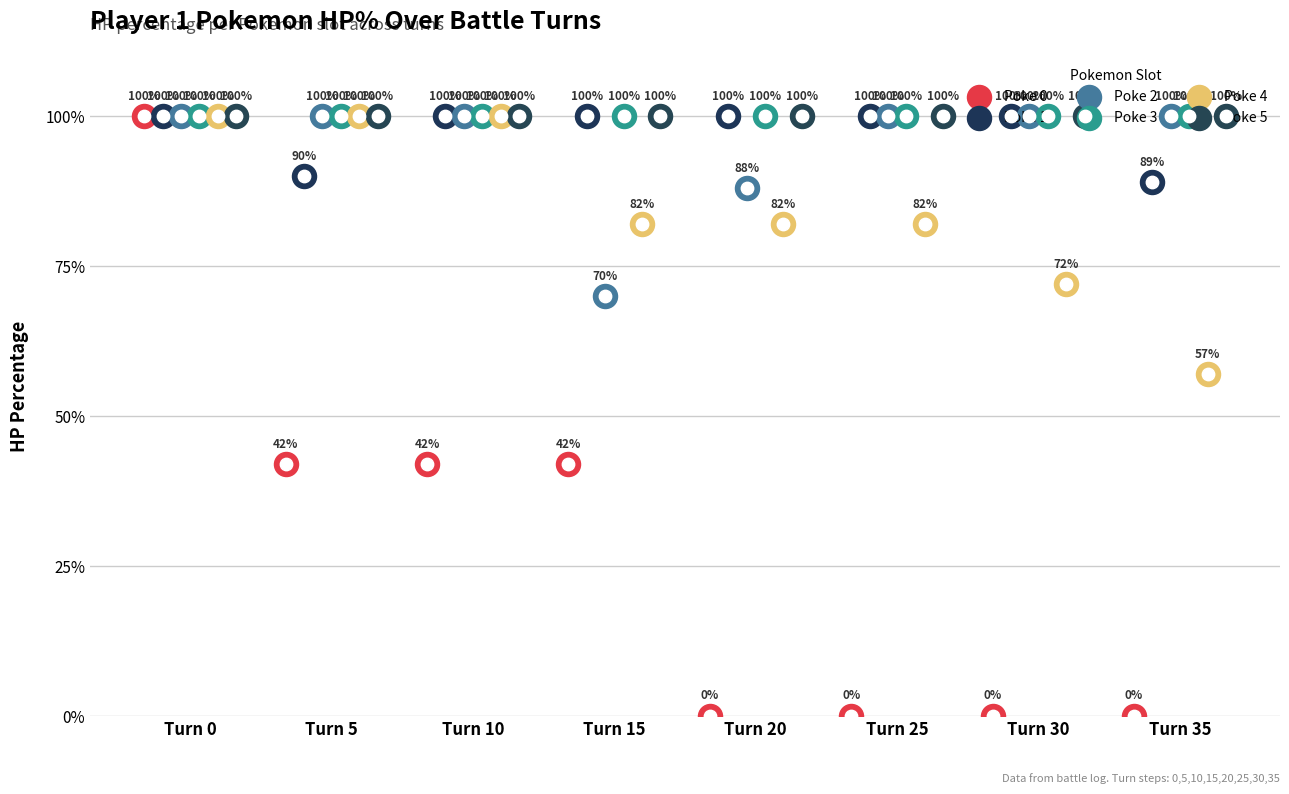

Which series has the largest Y range (max minus min)?

Poke 0